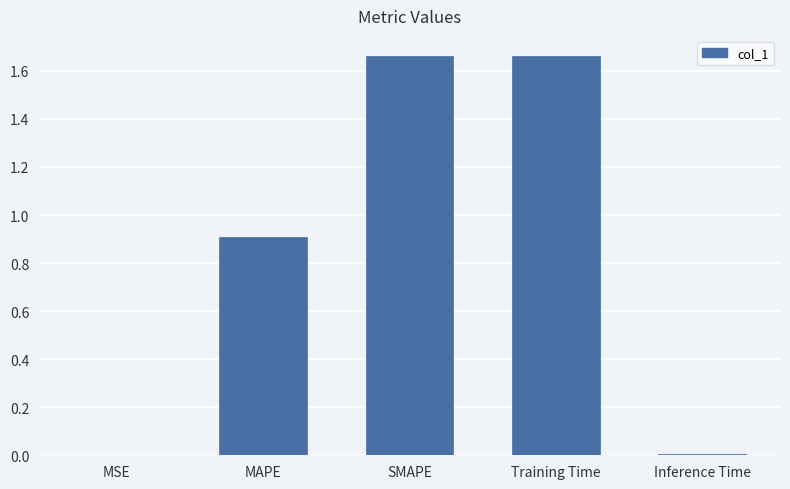

Which has a higher value, SMAPE or MSE?

SMAPE